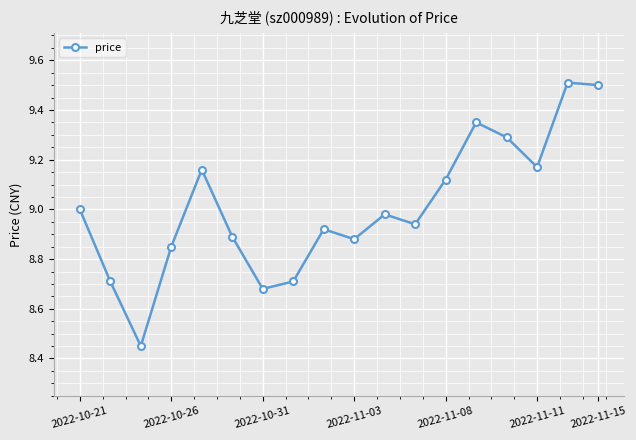

What is the greatest value displayed?

9.5